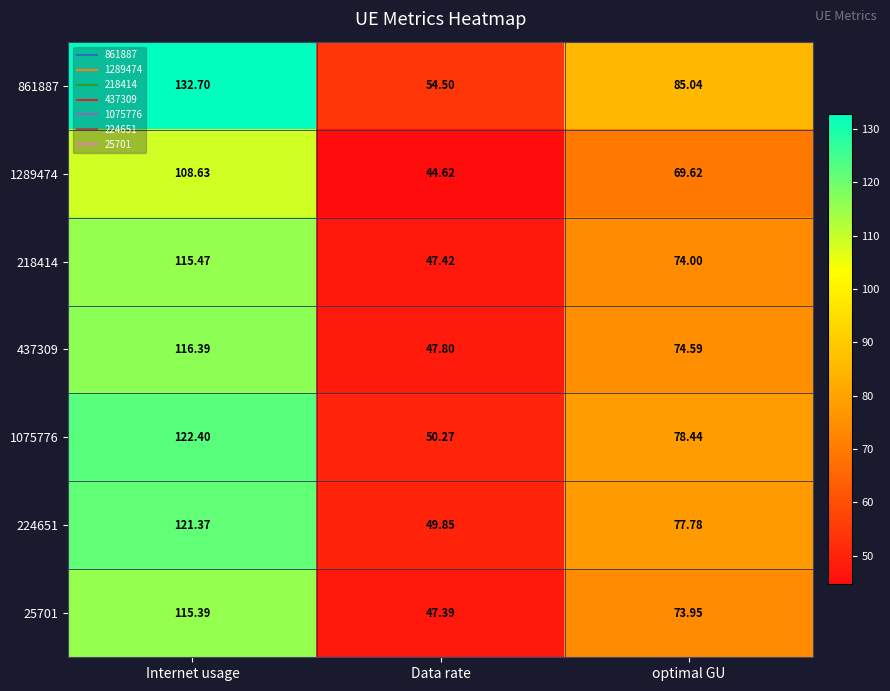

Where is 224651 nearest to the value 85?

optimal GU